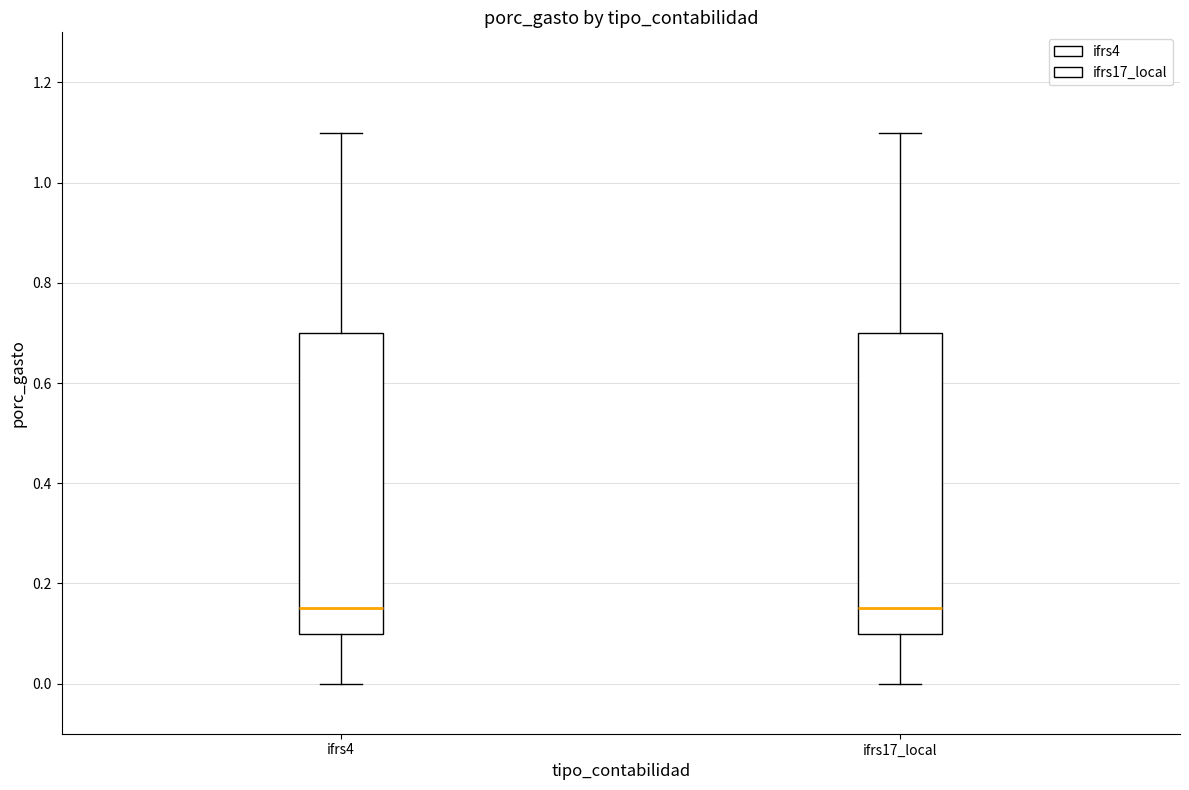

Reading left to right, transcribe this box plot: for each box, give where its median line is, the range the box spans, and where its two whiskers end, as read against the y-axis. The values are not printed on the chart, so give them approximately, as read against the axis.

ifrs4: median 0.16, box 0.10 to 0.70, whiskers 0.00 to 1.10
ifrs17_local: median 0.16, box 0.10 to 0.70, whiskers 0.00 to 1.10